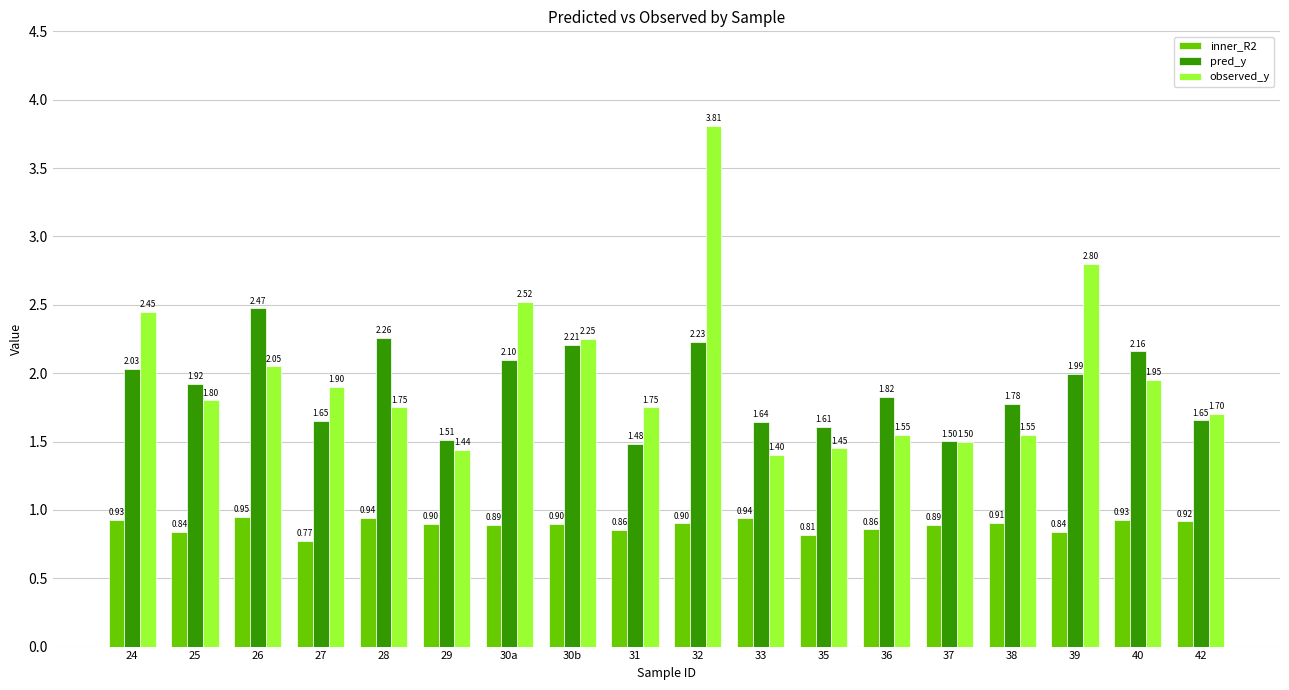

Is the value of observed_y at 38 greater than the value of pred_y at 42?

No